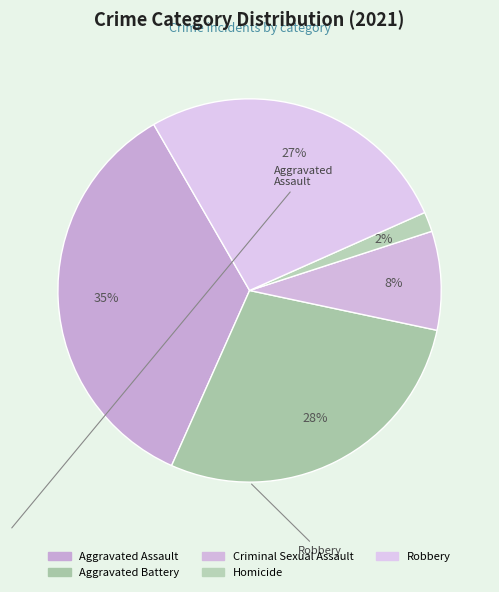

How many segments does this pie chart have?

5